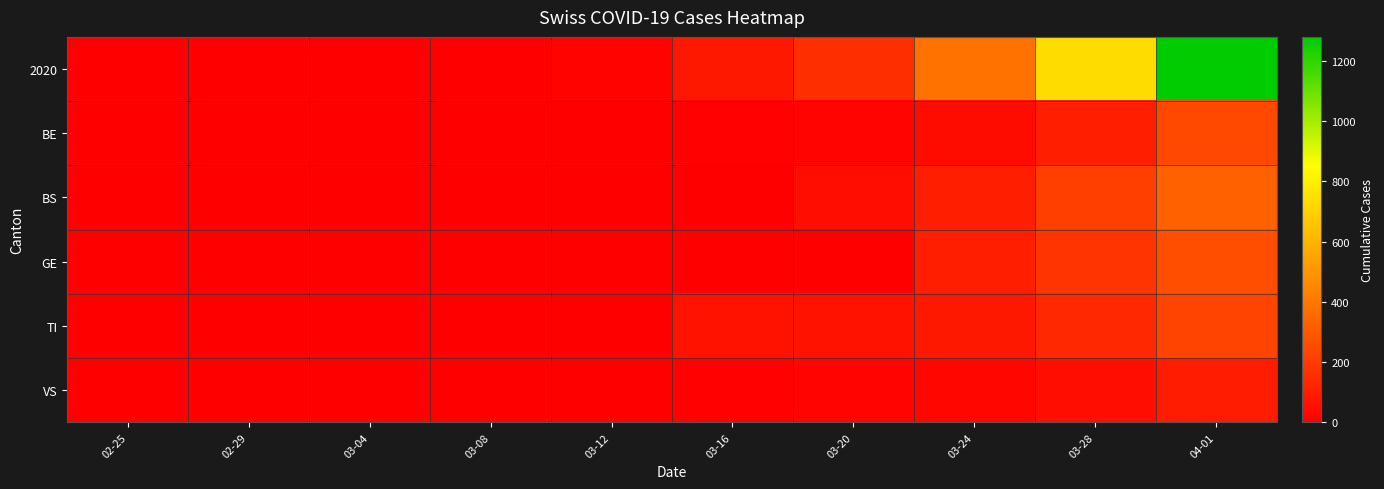

List the series in order of their peak value, highest first.

2020, BS, GE, BE, TI, VS